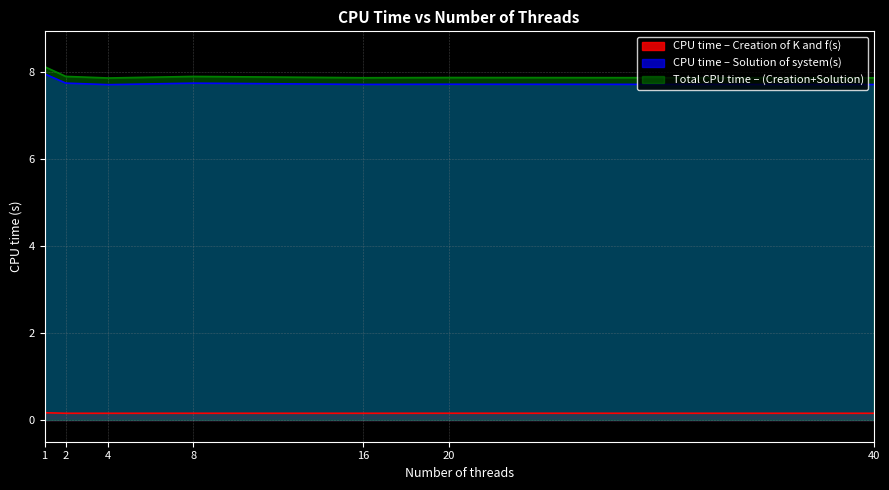

Does the chart display data point markers on the line(s)?

No